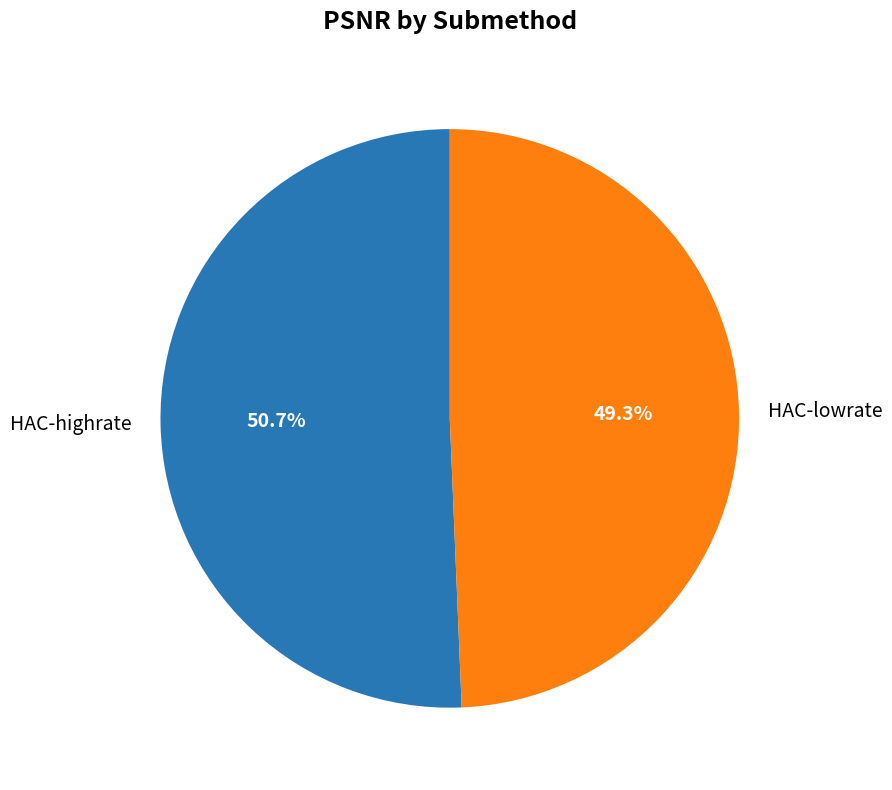

Rank the categories by value from highest to lowest.

HAC-highrate, HAC-lowrate